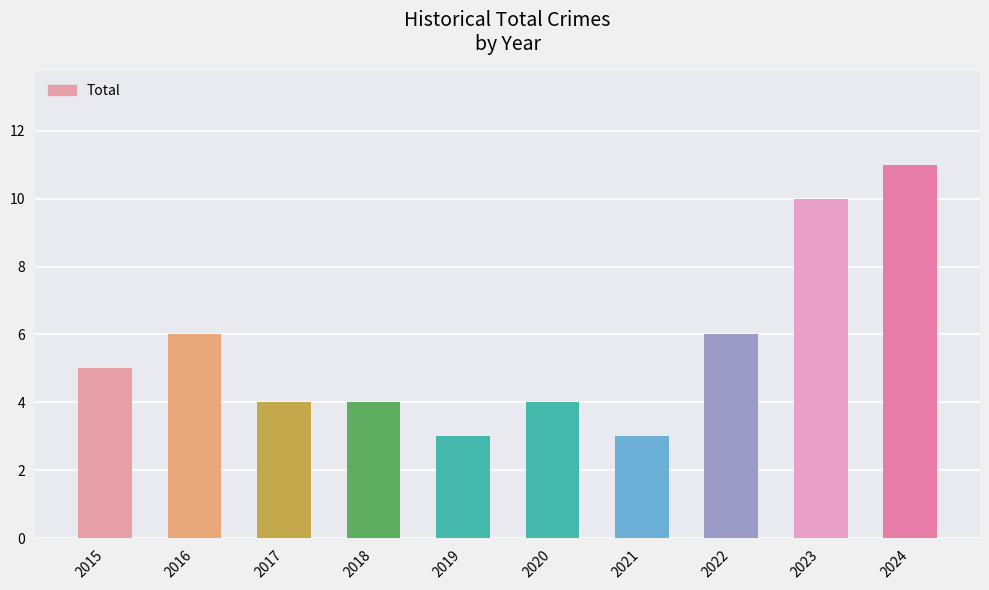

What is the minimum value shown in the chart?

3